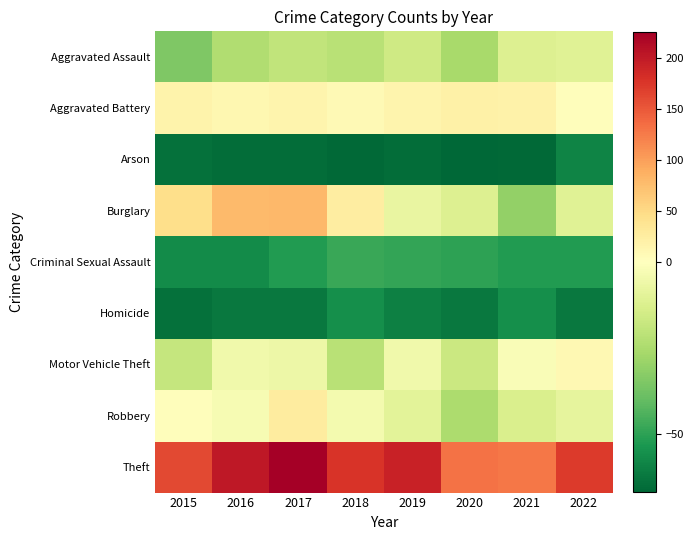

Reading left to right, what are all the values shown in this chart?

Aggravated Assault: 2015=-34.8	2016=-23.8	2017=-19.8	2018=-21.8	2019=-15.8	2020=-25.8	2021=-11.8	2022=-10.8
Aggravated Battery: 2015=17.2	2016=11.2	2017=14.2	2018=8.2	2019=15.2	2020=20.2	2021=18.2	2022=3.2
Arson: 2015=-63.8	2016=-64.8	2017=-64.8	2018=-65.8	2019=-64.8	2020=-66.8	2021=-65.8	2022=-58.8
Burglary: 2015=45.2	2016=79.2	2017=80.2	2018=26.2	2019=-7.8	2020=-11.8	2021=-30.8	2022=-10.8
Criminal Sexual Assault: 2015=-56.8	2016=-56.8	2017=-51.8	2018=-47.8	2019=-48.8	2020=-49.8	2021=-51.8	2022=-51.8
Homicide: 2015=-63.8	2016=-61.8	2017=-61.8	2018=-55.8	2019=-59.8	2020=-61.8	2021=-55.8	2022=-61.8
Motor Vehicle Theft: 2015=-18.8	2016=-4.8	2017=-5.8	2018=-21.8	2019=-4.8	2020=-16.8	2021=-1.8	2022=10.2
Robbery: 2015=3.2	2016=-2.8	2017=27.2	2018=-3.8	2019=-9.8	2020=-24.8	2021=-12.8	2022=-8.8
Theft: 2015=162.2	2016=202.2	2017=226.2	2018=178.2	2019=193.2	2020=131.2	2021=128.2	2022=172.2